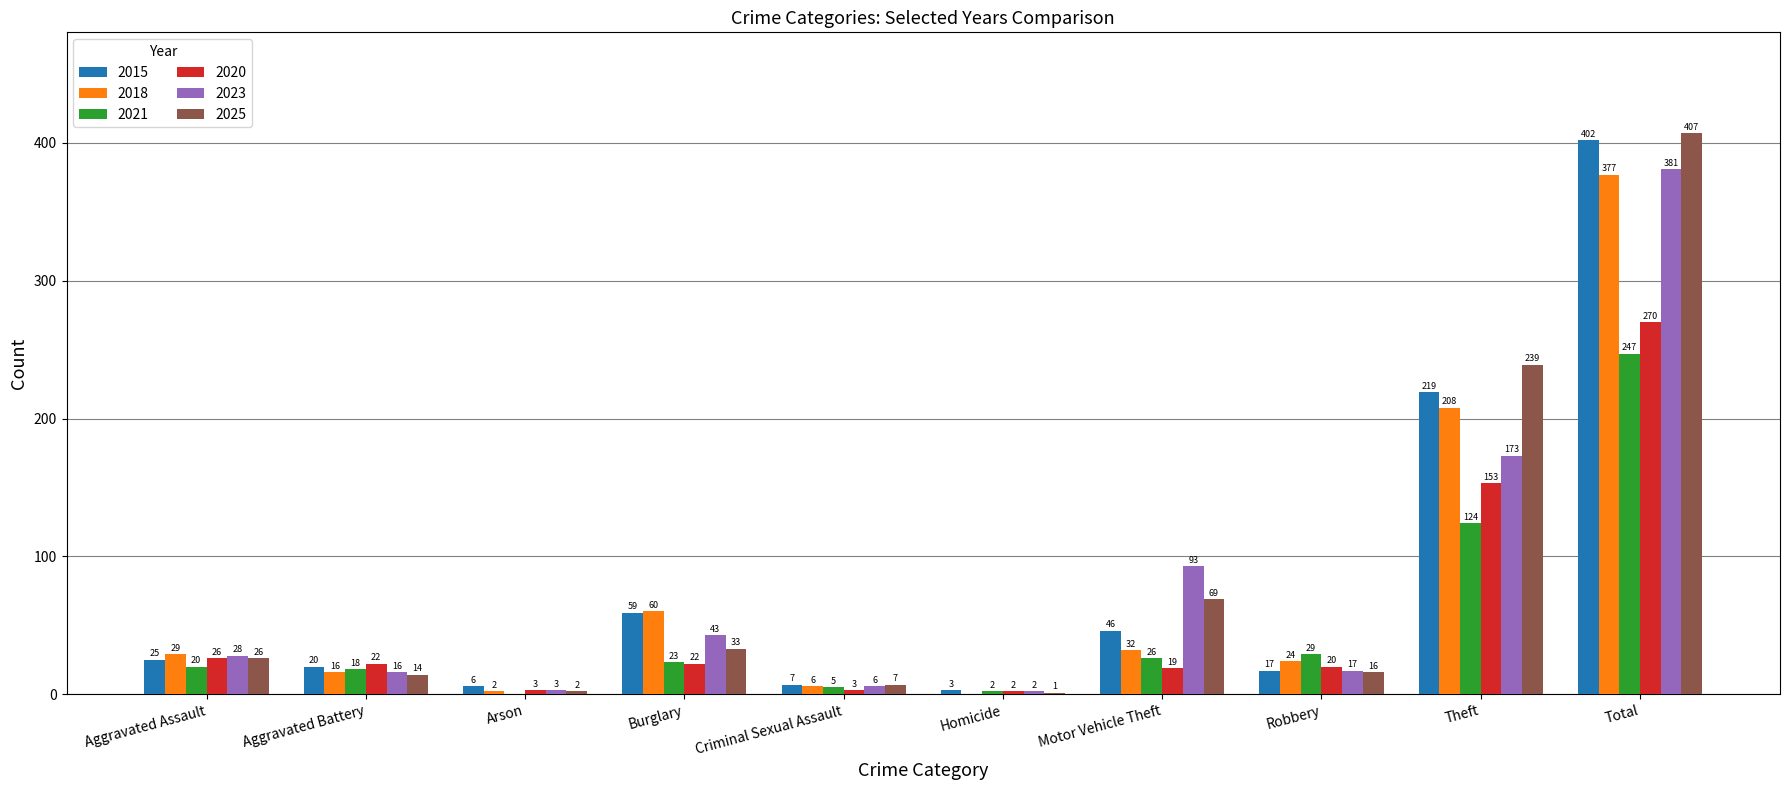

What are all the series names shown in the legend?

2015, 2018, 2021, 2020, 2023, 2025